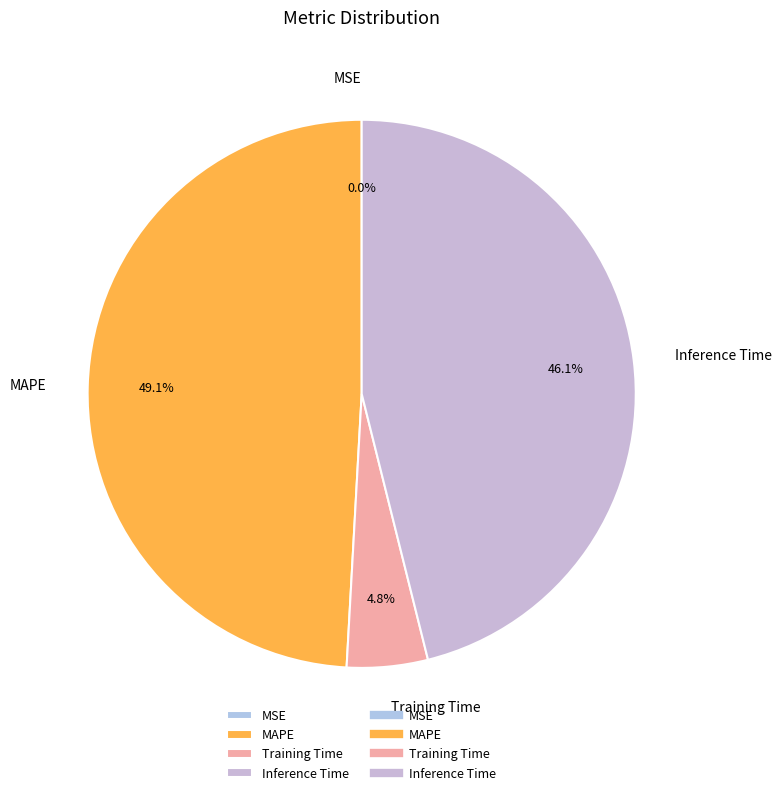

To the nearest percent, what is the average slice percentage?

25%